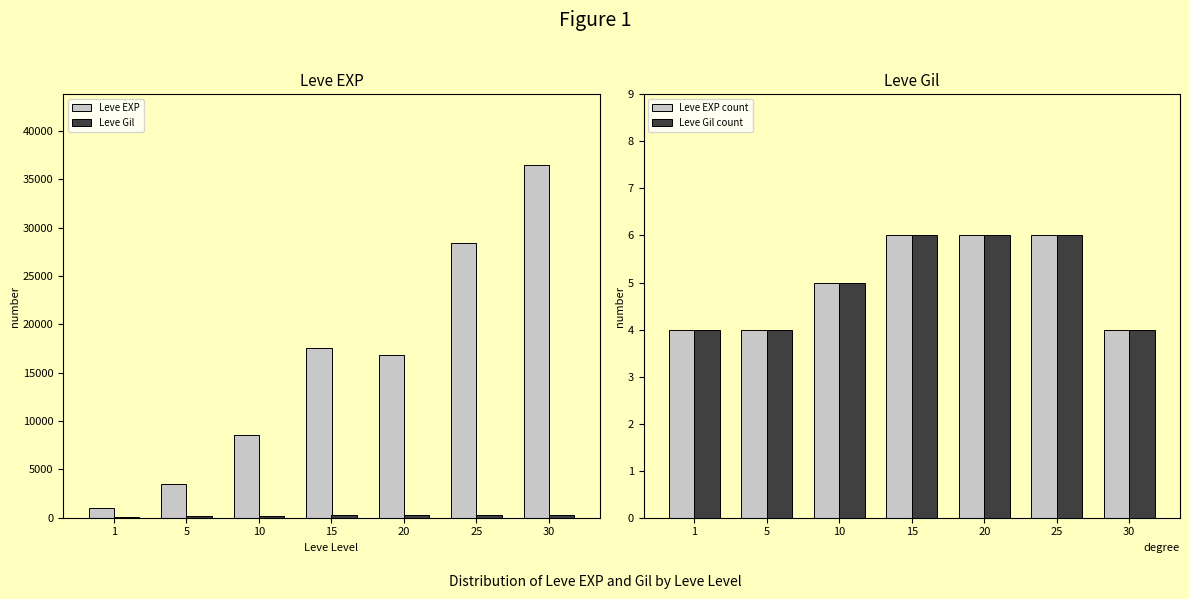

At which category does the chart reach its peak across all series?

30